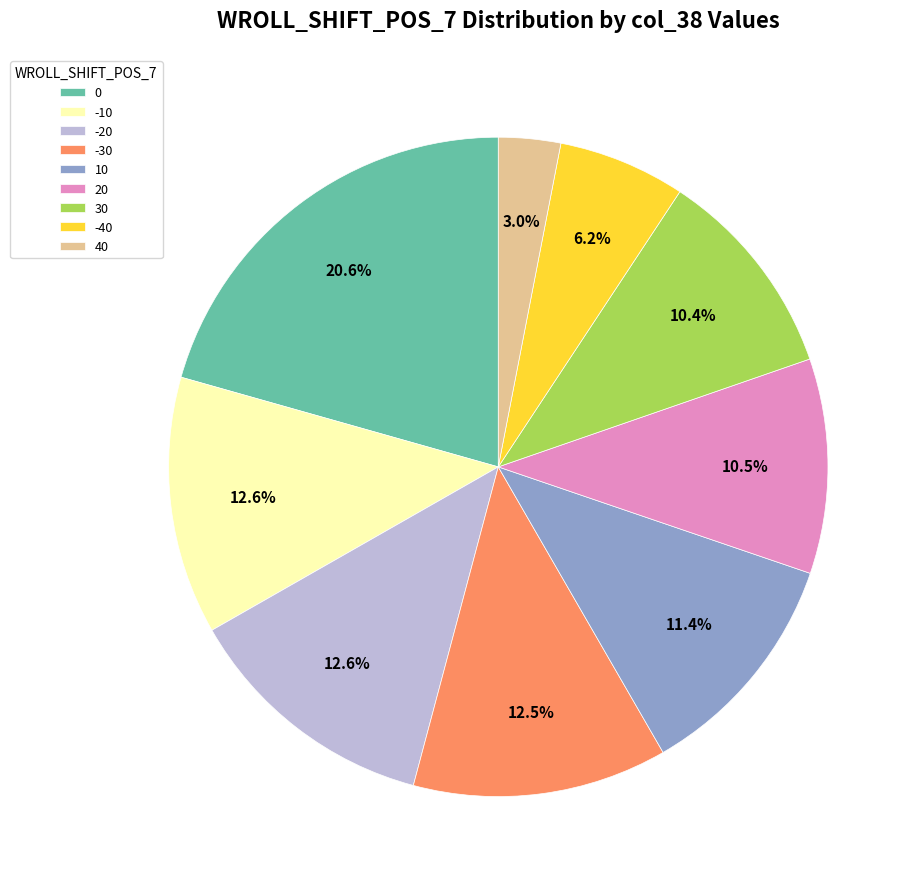

Combined, what portion of the pie is -10 and 30?

23.0%